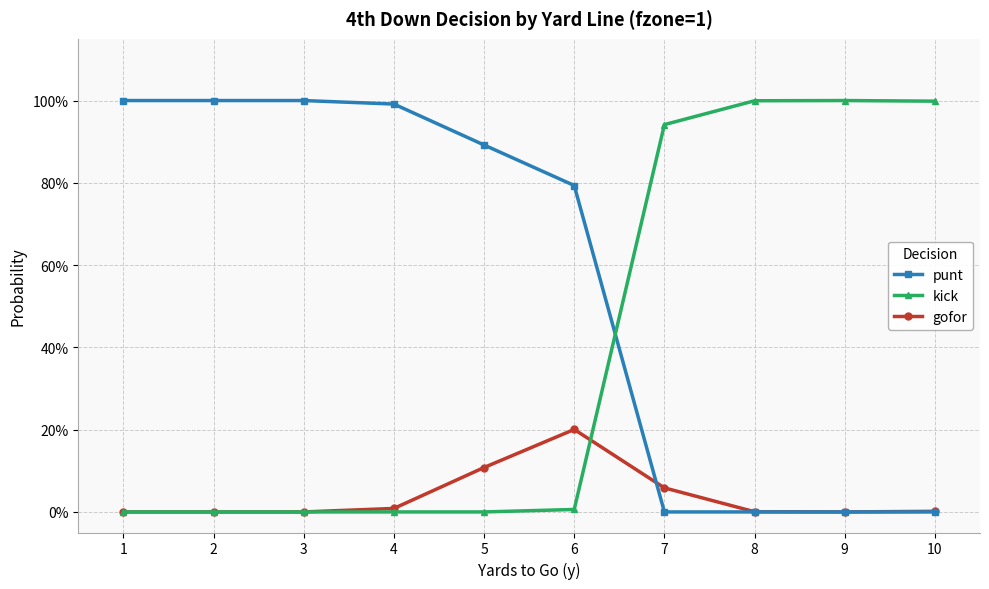

True or false: punt has more than 0 interior local peaks.

False